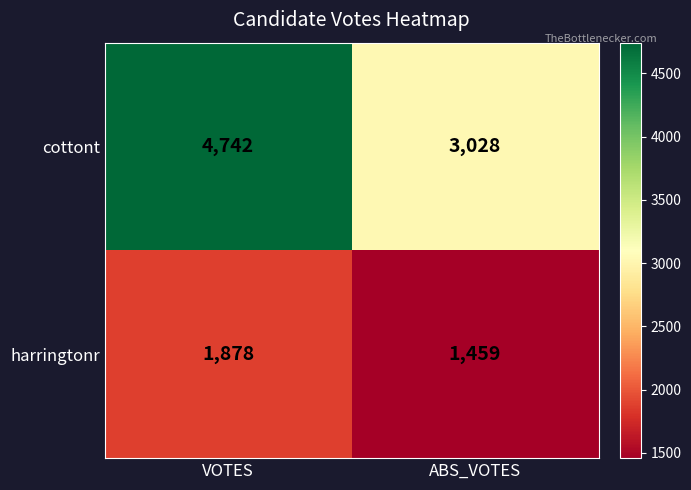

Read the harringtonr value at ABS_VOTES.

1459